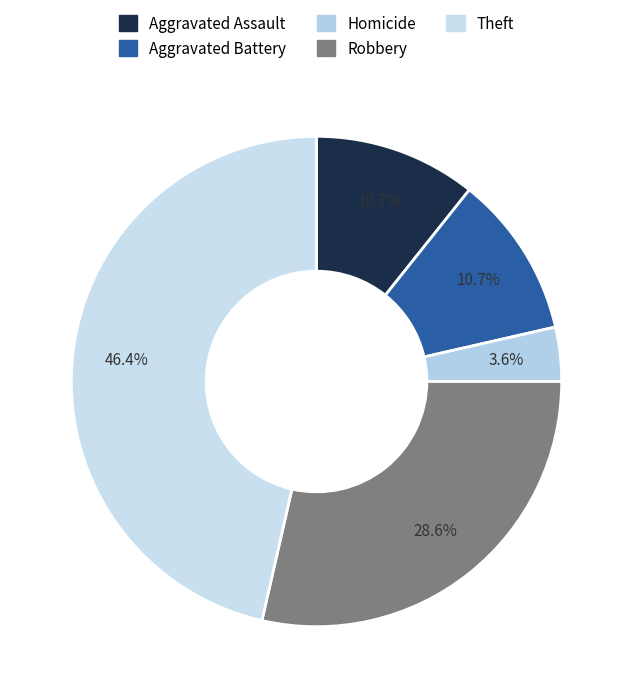

Does any single category account for the majority?

No